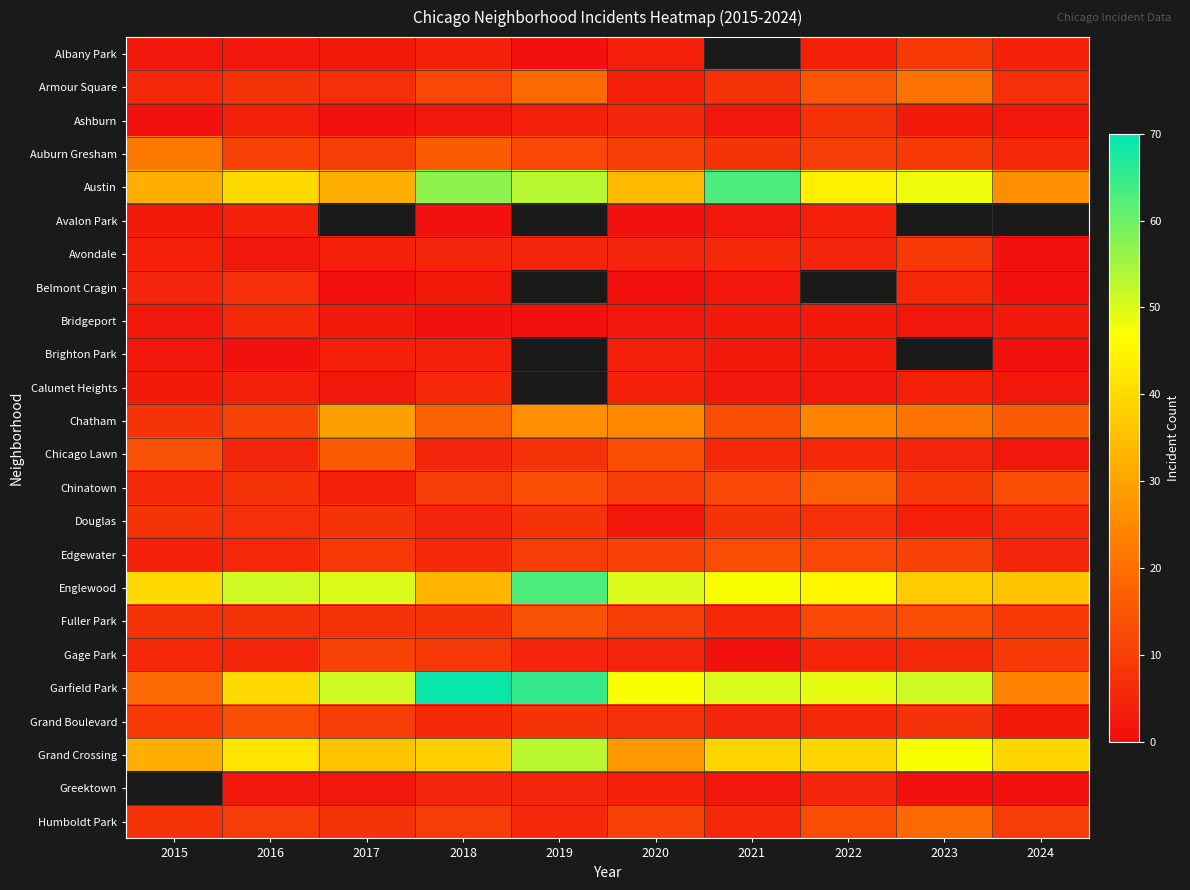

What is the difference between the maximum and minimum values in the Gage Park series?

10.0